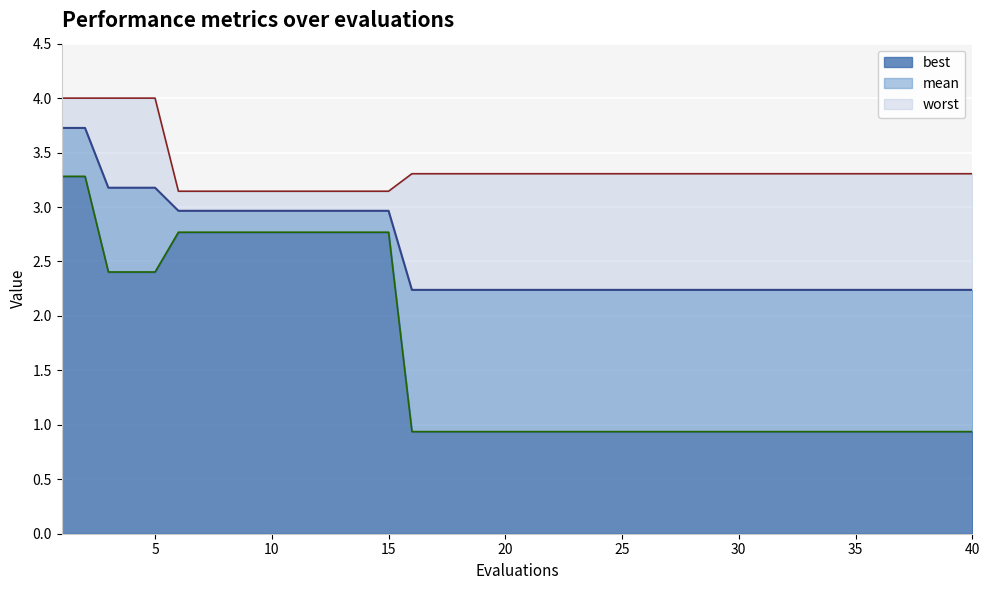

List the labels in order of best value, smallest first.

16, 17, 18, 19, 20, 21, 22, 23, 24, 25, 26, 27, 28, 29, 30, 31, 32, 33, 34, 35, 36, 37, 38, 39, 40, 3, 4, 5, 6, 7, 8, 9, 10, 11, 12, 13, 14, 15, 1, 2